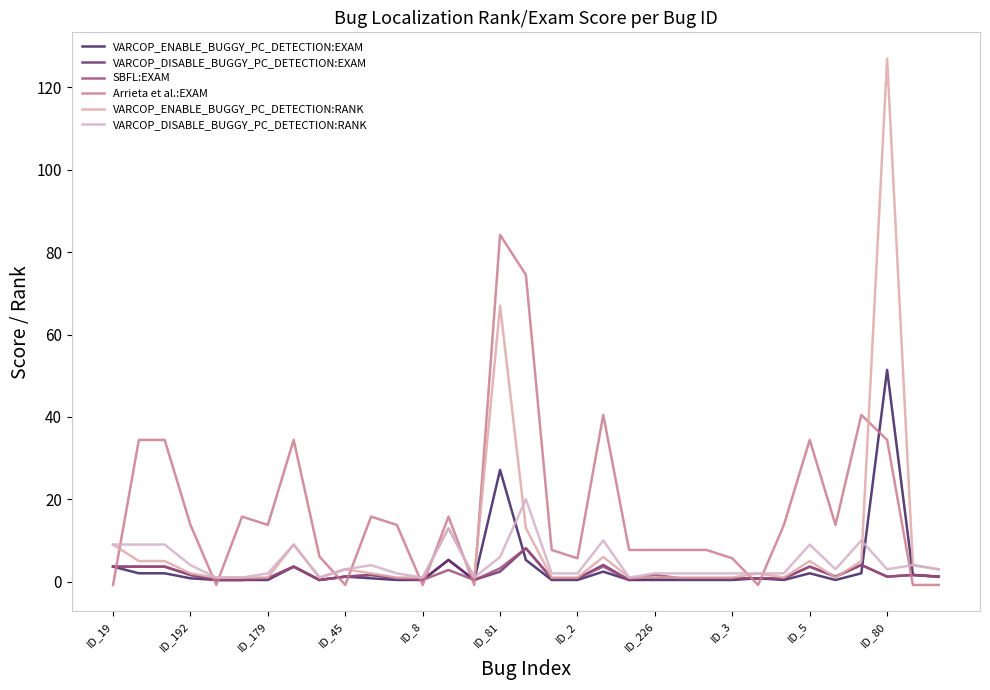

True or false: SBFL:EXAM and VARCOP_DISABLE_BUGGY_PC_DETECTION:RANK intersect in this chart.

False